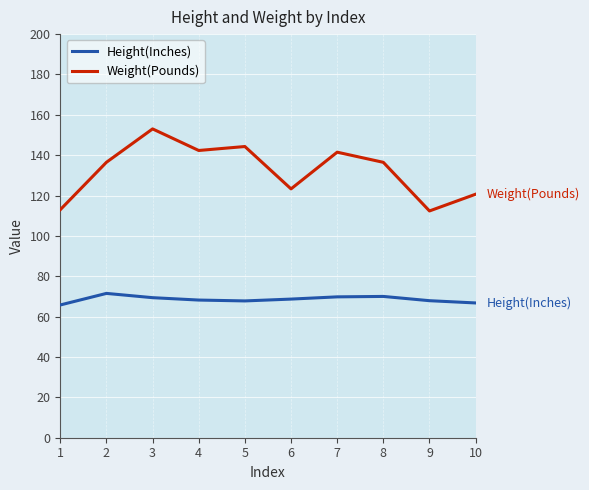

What is the approximate value of Weight(Pounds) at 2?

136.5